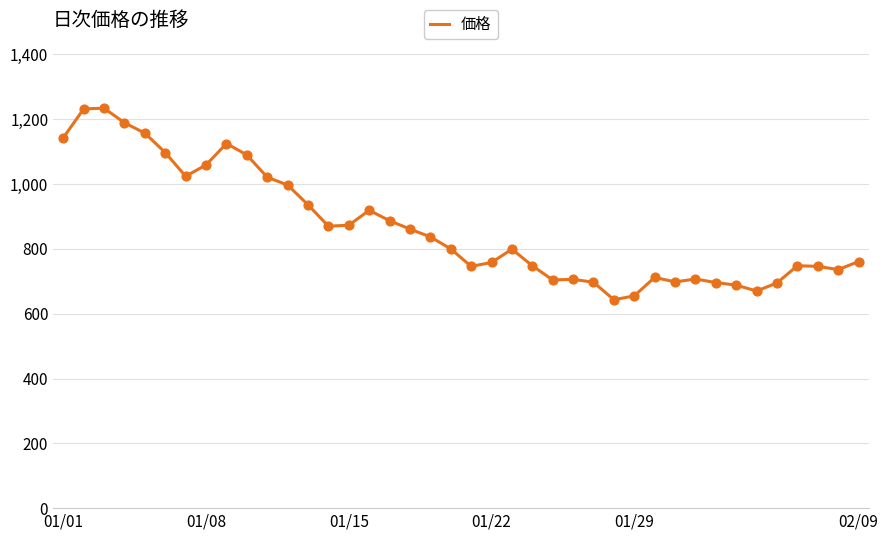

What is the difference between the maximum and minimum values?

591